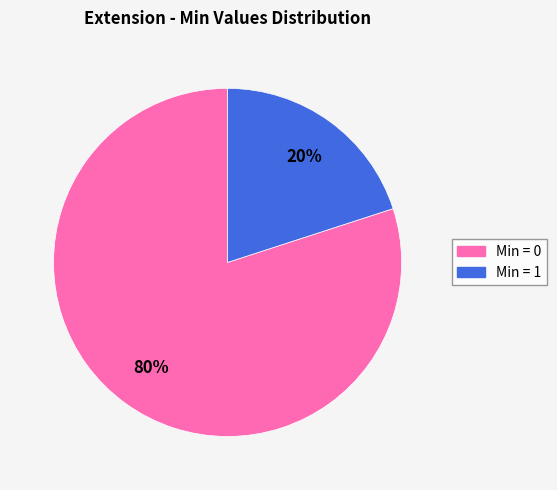

Do Min = 1 and Min = 0 together represent more than half of the pie?

Yes